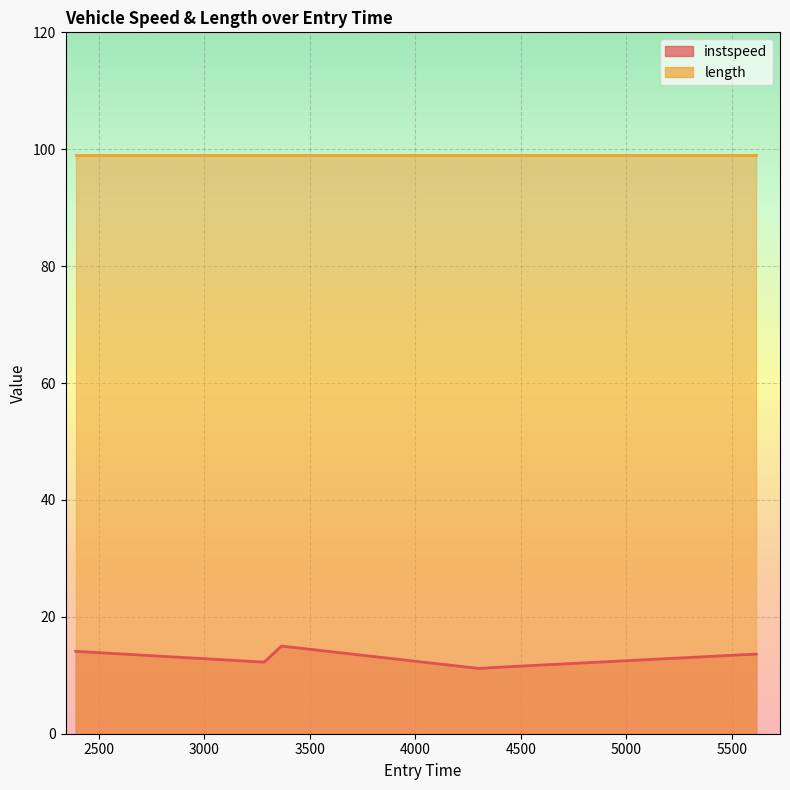

At which label is the value closest to 13?

5615.86278797746